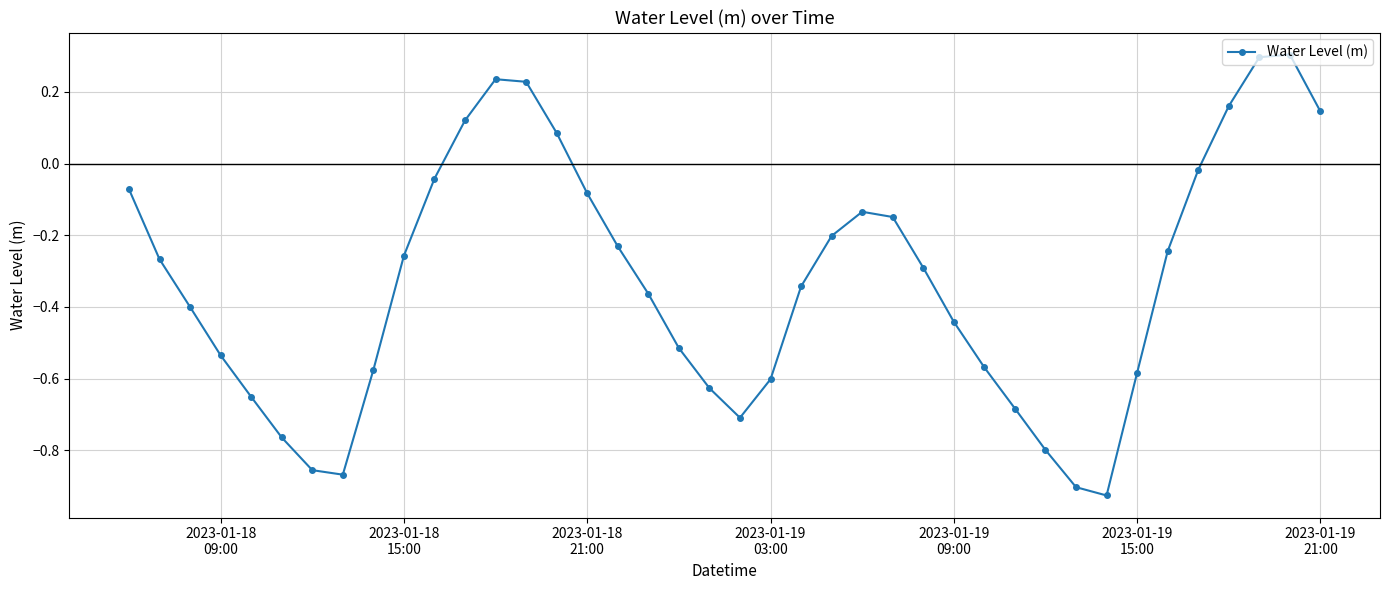

What is the maximum value shown in the chart?

0.3